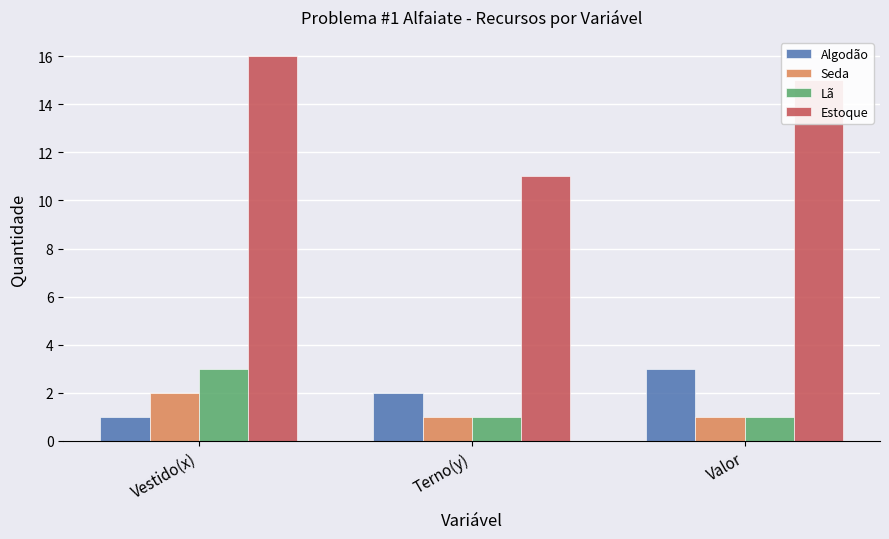

What is the minimum value for Algodão?

1